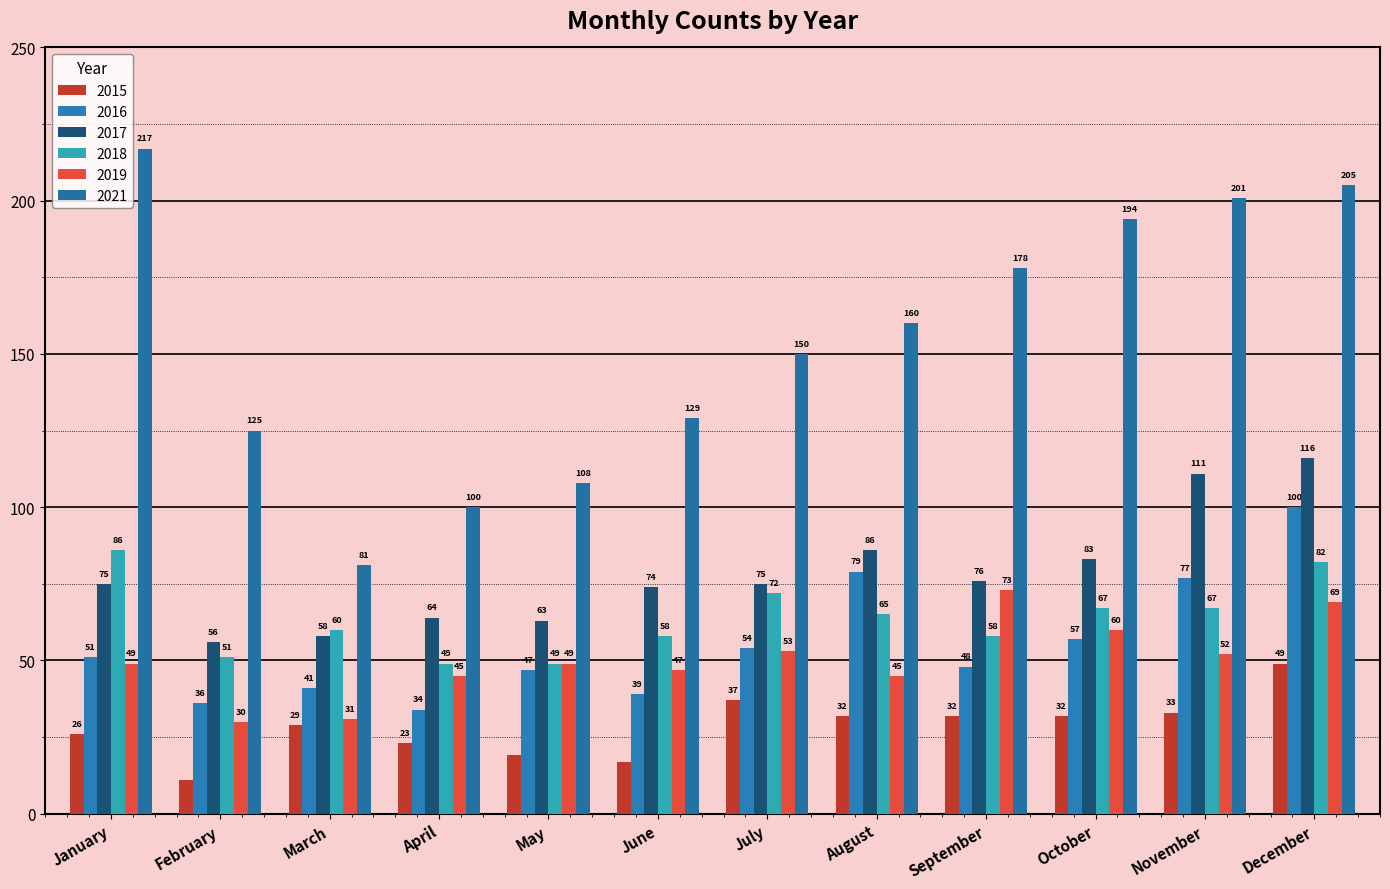

How many bars are there in total?

72